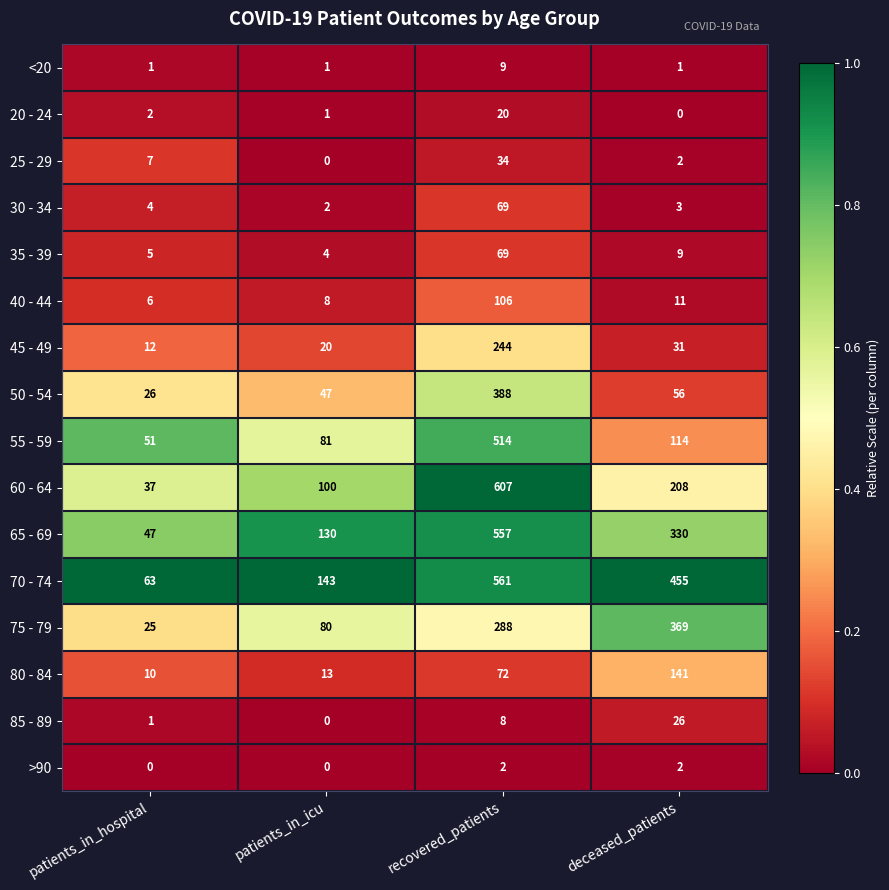

Rank the categories by 70 - 74 value from highest to lowest.

recovered_patients, deceased_patients, patients_in_icu, patients_in_hospital